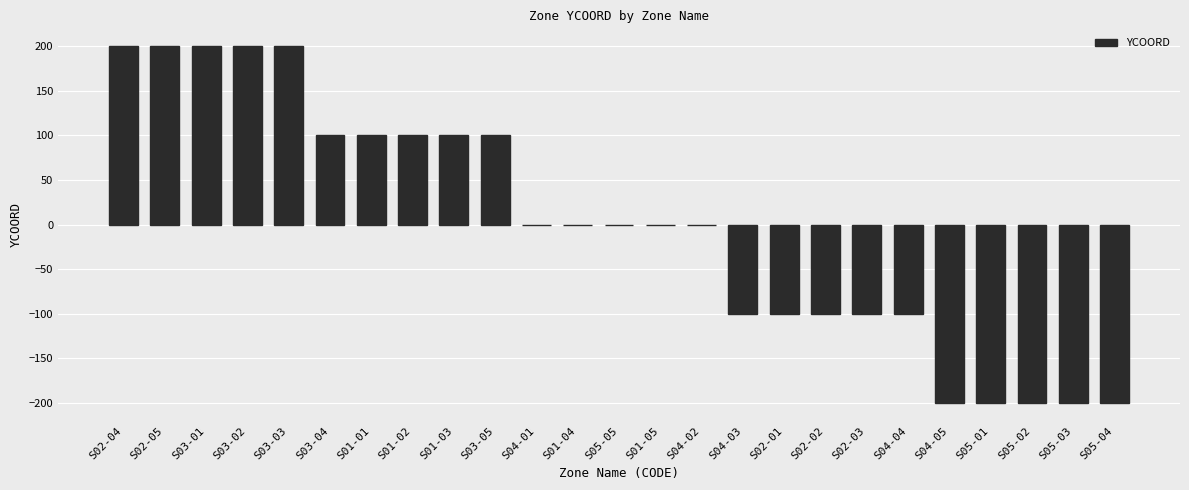

What is the approximate value at S02-02, to the nearest 5?

-100